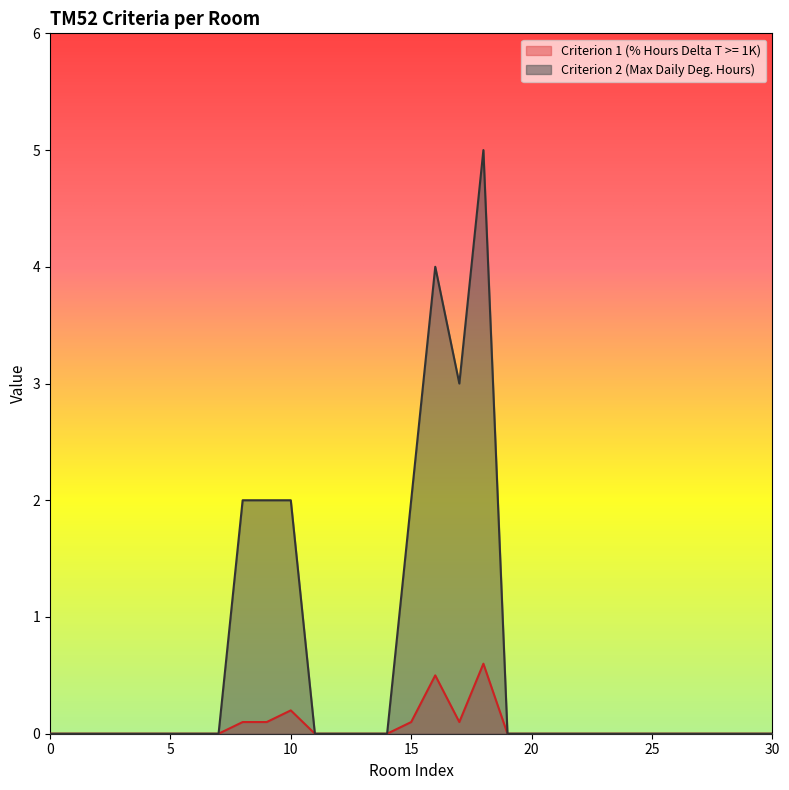

At 15, list the series in order from largest to smallest.

Criterion 2 (Max Daily Deg. Hours), Criterion 1 (% Hours Delta T >= 1K)